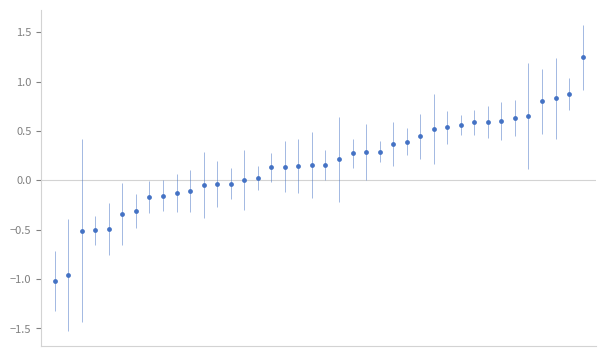

What is the range of Y values (max minus min)?

2.3